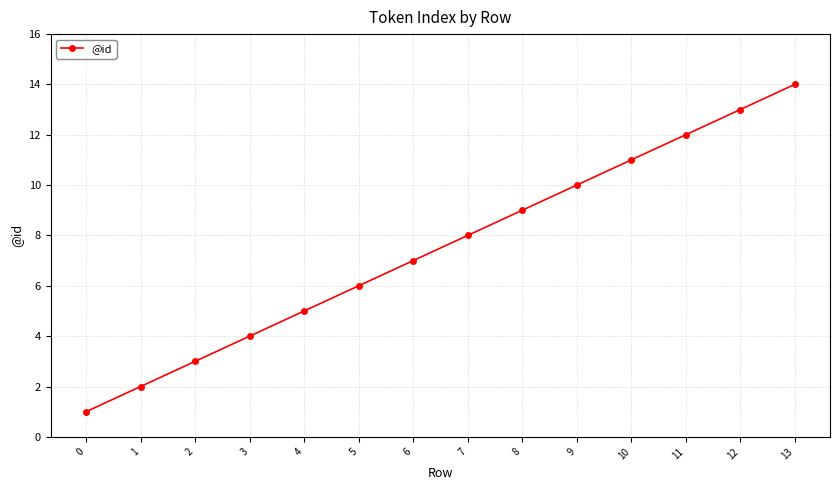

What is the smallest value displayed?

1